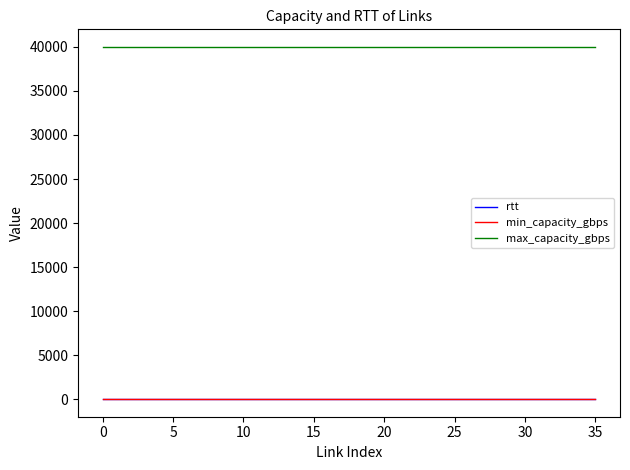

Which series has the largest total across all categories?

max_capacity_gbps